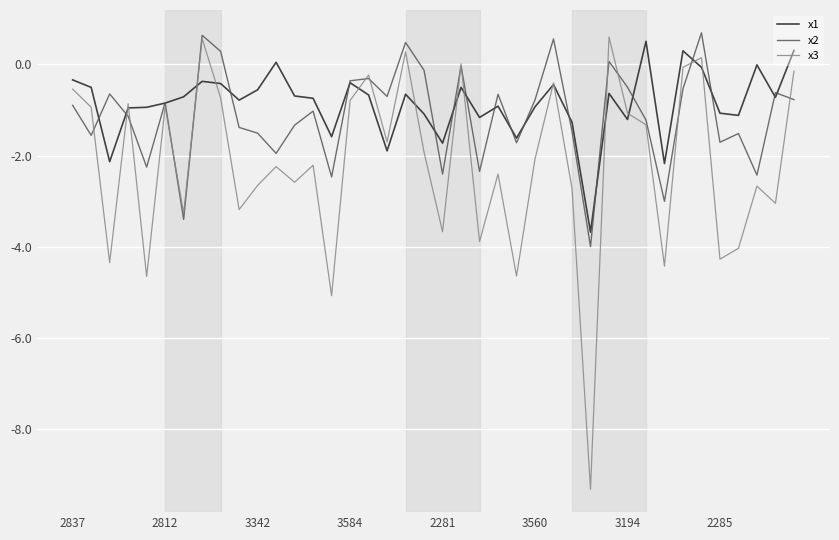

List the series in order of their overall mean, lowest first.

x3, x2, x1